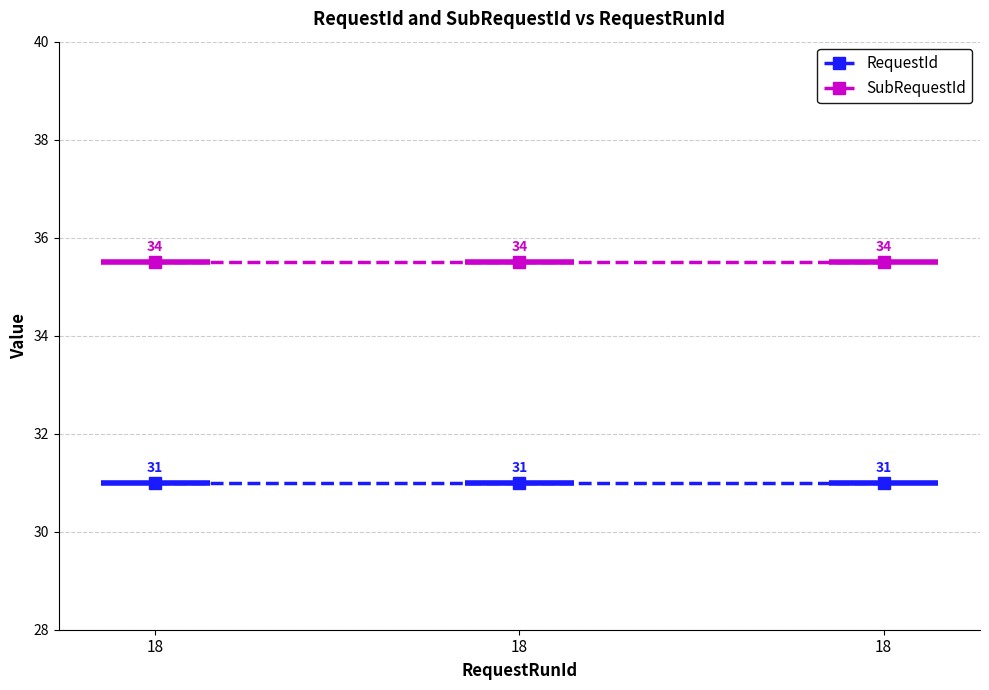

What is the difference between the highest and lowest values at 18?

4.5